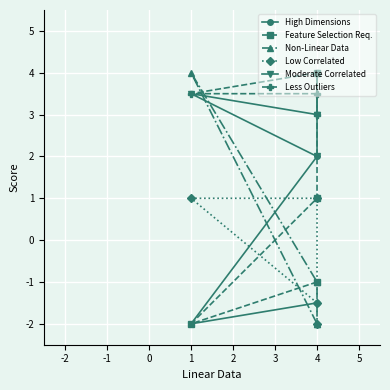

List the series in order of their peak value, lowest first.

Low Correlated, Moderate Correlated, High Dimensions, Feature Selection Req., Non-Linear Data, Less Outliers